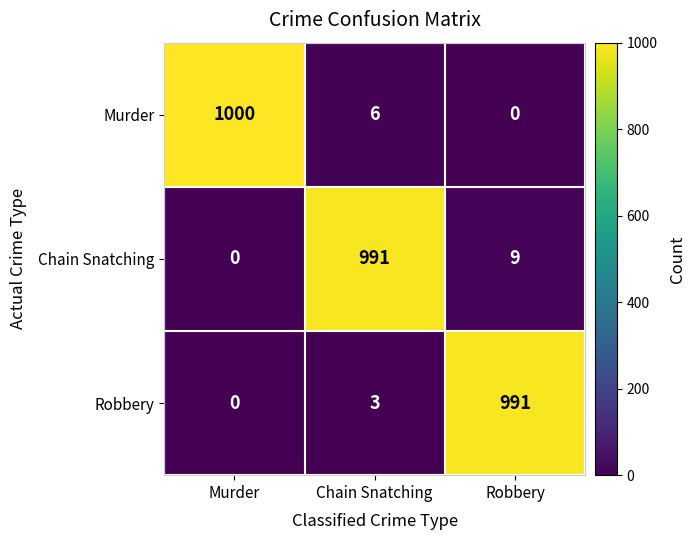

The value of Robbery at Robbery is 1471. True or false?

False